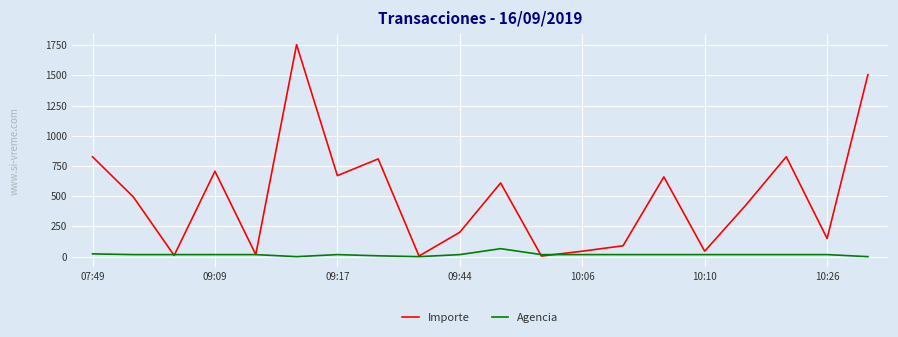

Rank the series by their maximum value, from highest to lowest.

Importe, Agencia